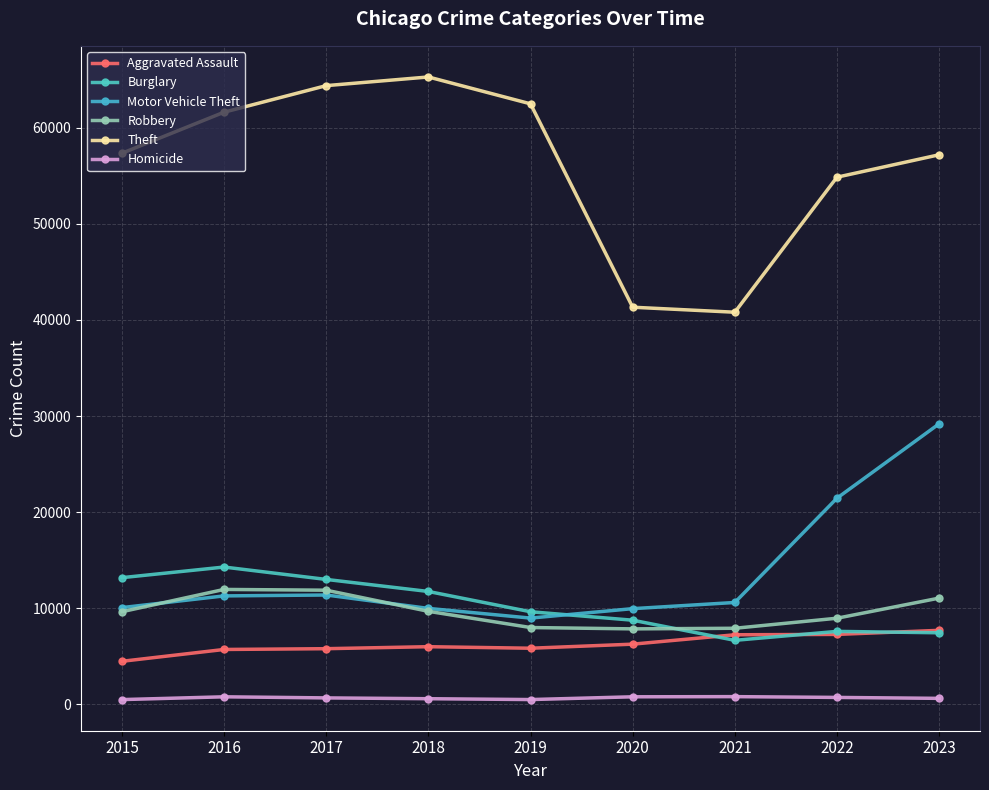

The Theft series shows 65288 at 2018. True or false?

True